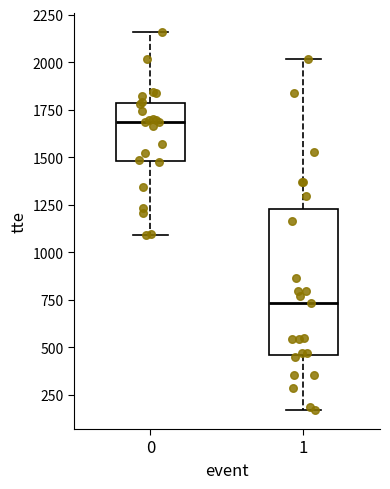

Comparing the boxes themselves (not the whiskers), which one is the tallest?

1